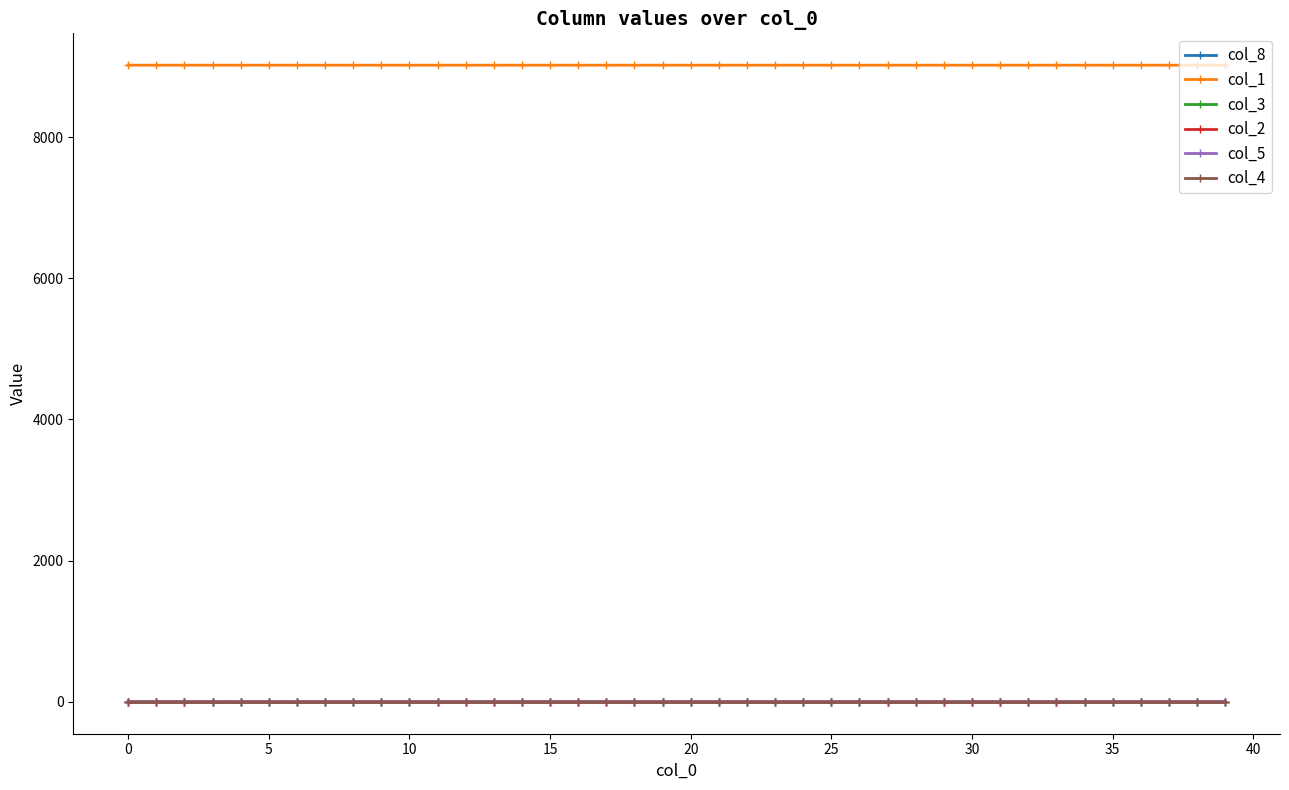

At how many categories does at least one series exceed 167?

40